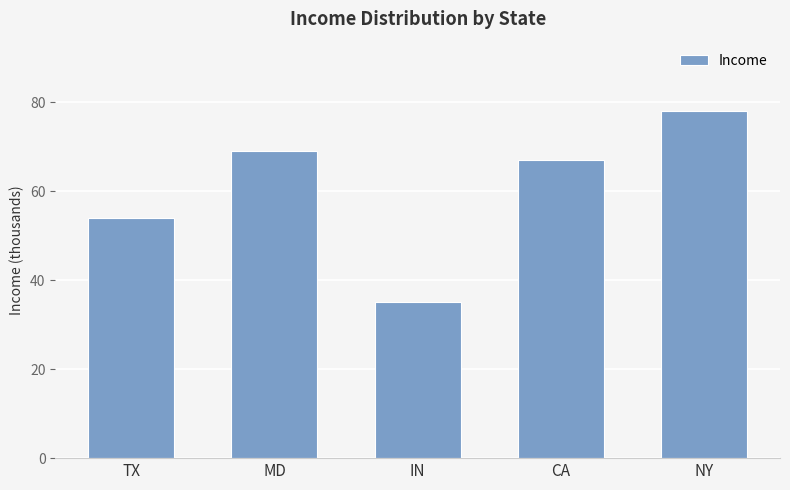

List the labels in order of value, smallest first.

IN, TX, CA, MD, NY